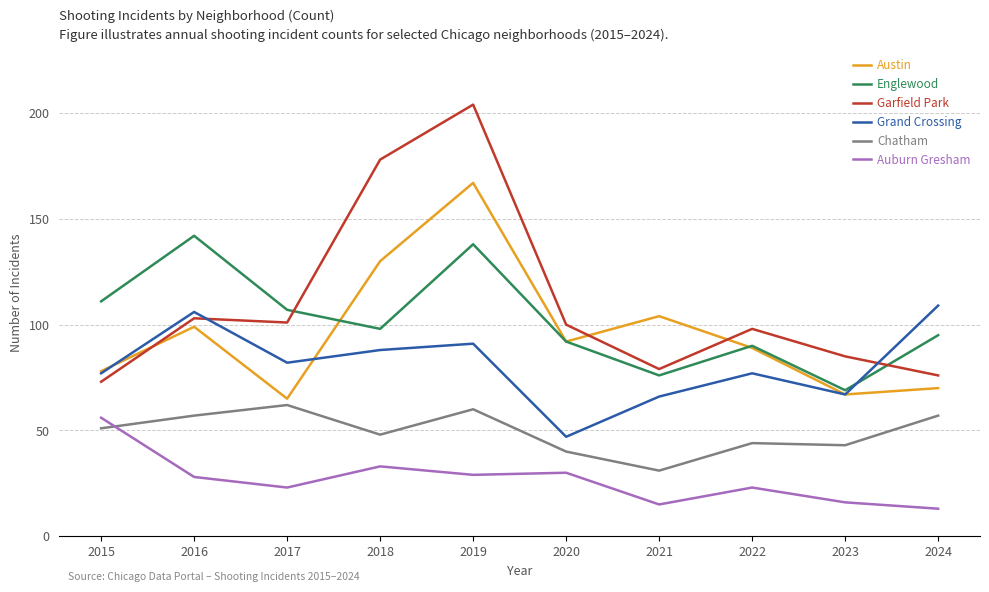

How many series are shown in this chart?

6